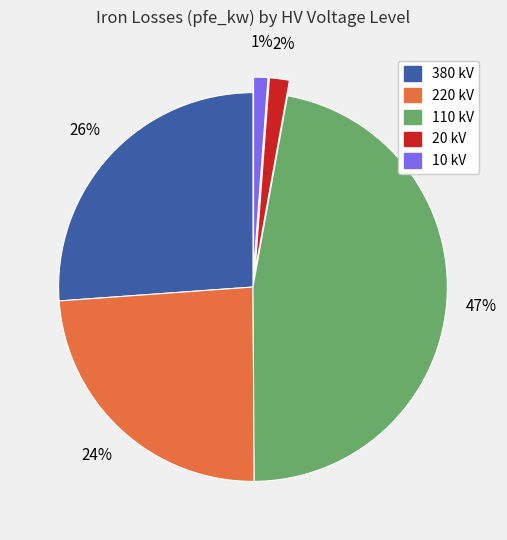

Is there a majority slice in this chart?

No